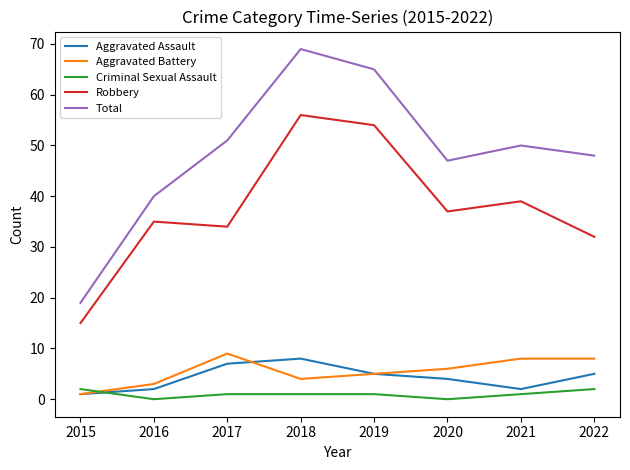

In Criminal Sexual Assault, how many points are lower than both neighbors (excluding endpoints)?

2